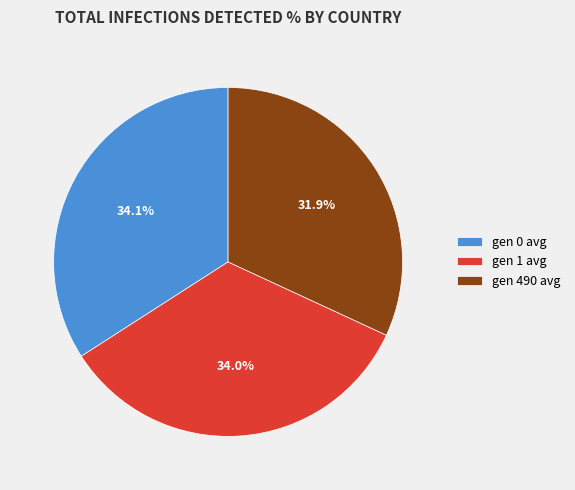

How many segments does this pie chart have?

3